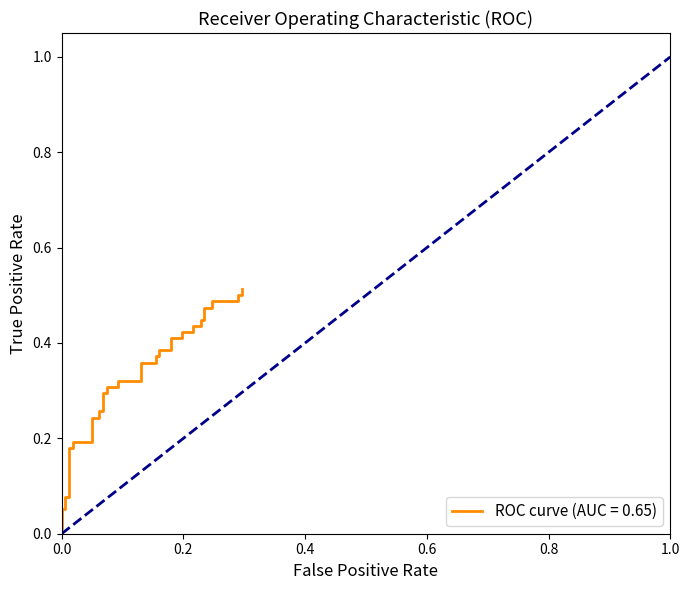

What is the difference between the maximum and minimum values?

0.5